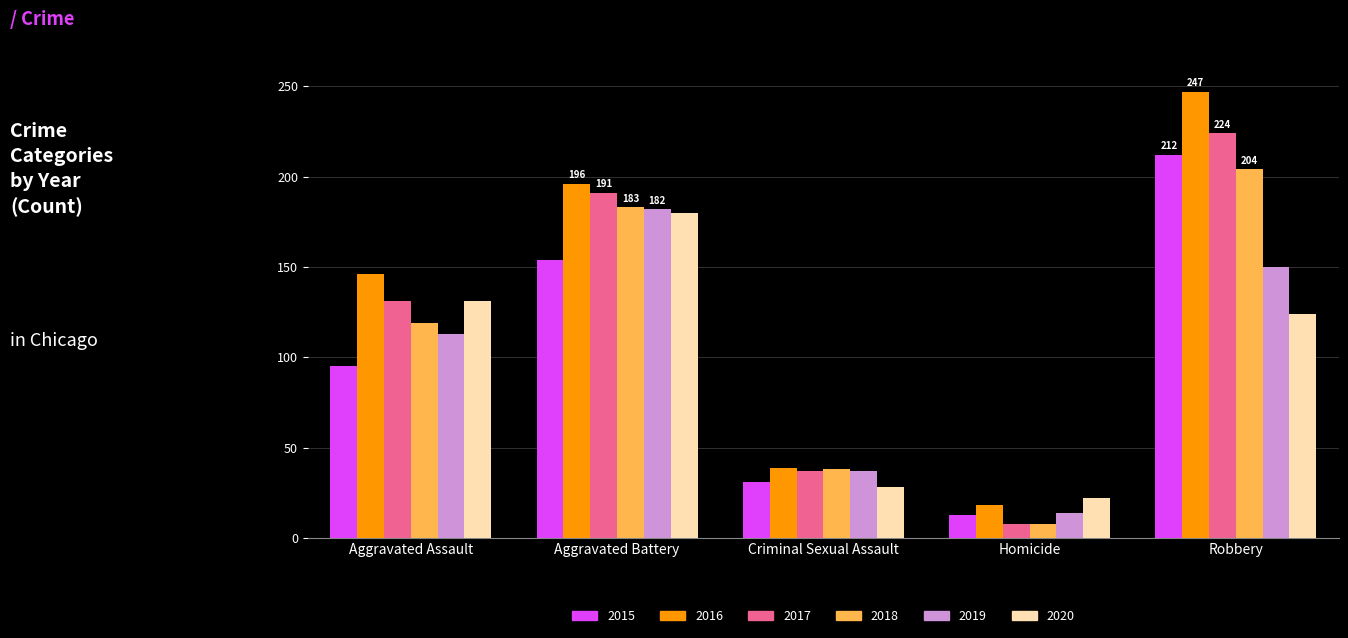

The value of 2019 at Criminal Sexual Assault is 37. True or false?

True